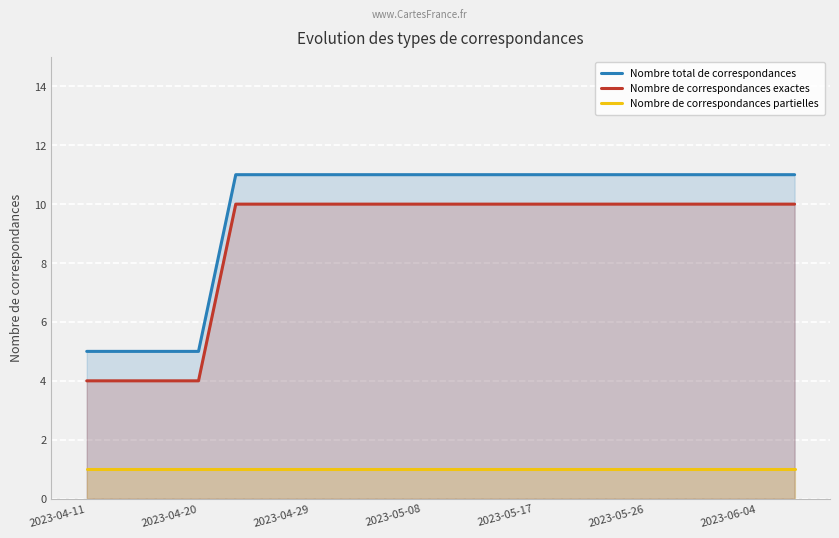

At which category does the chart reach its minimum across all series?

2023-04-11